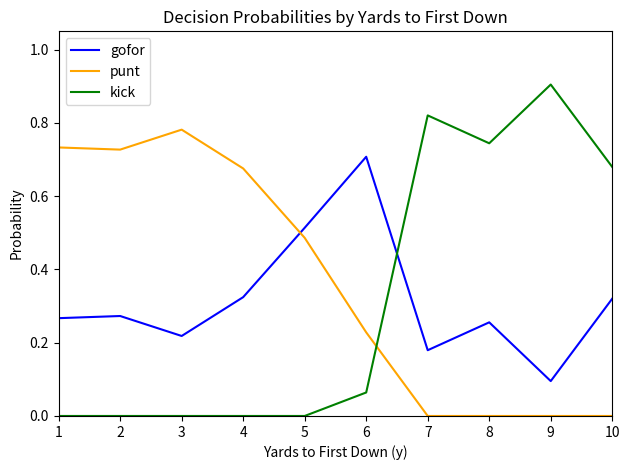

True or false: kick has a value of 0.0 at 4.

True